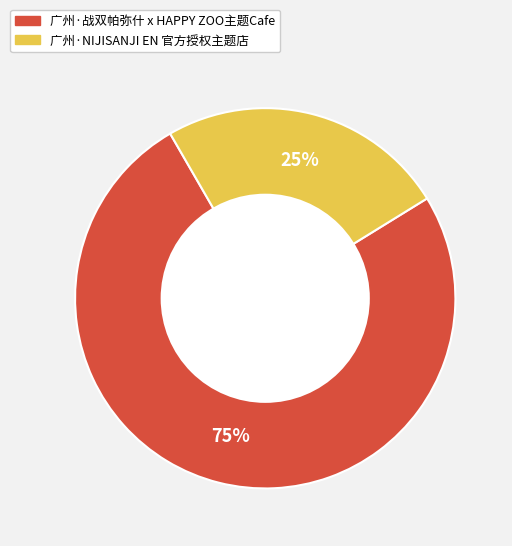

Between 广州·NIJISANJI EN 官方授权主题店 and 广州·战双帕弥什 x HAPPY ZOO主题Cafe, which is larger?

广州·战双帕弥什 x HAPPY ZOO主题Cafe